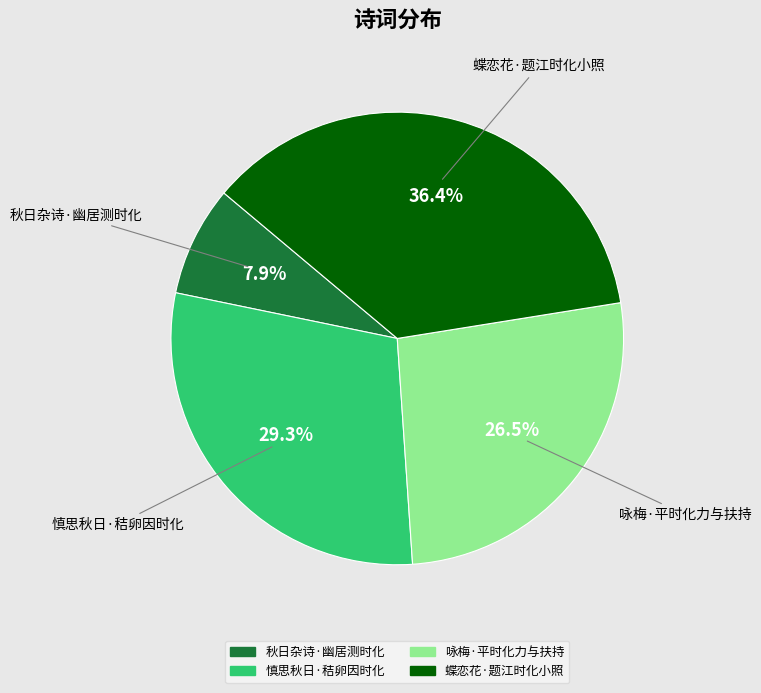

What is the largest slice in the pie chart?

蝶恋花·题江时化小照